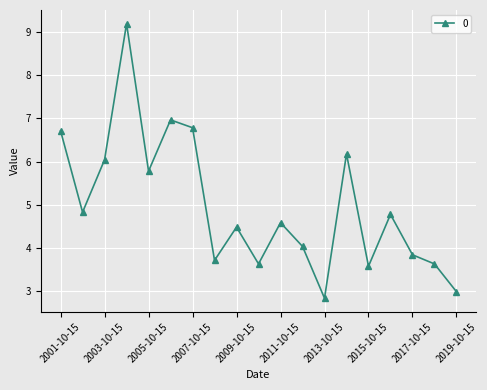

How many data points are less than 4?

7